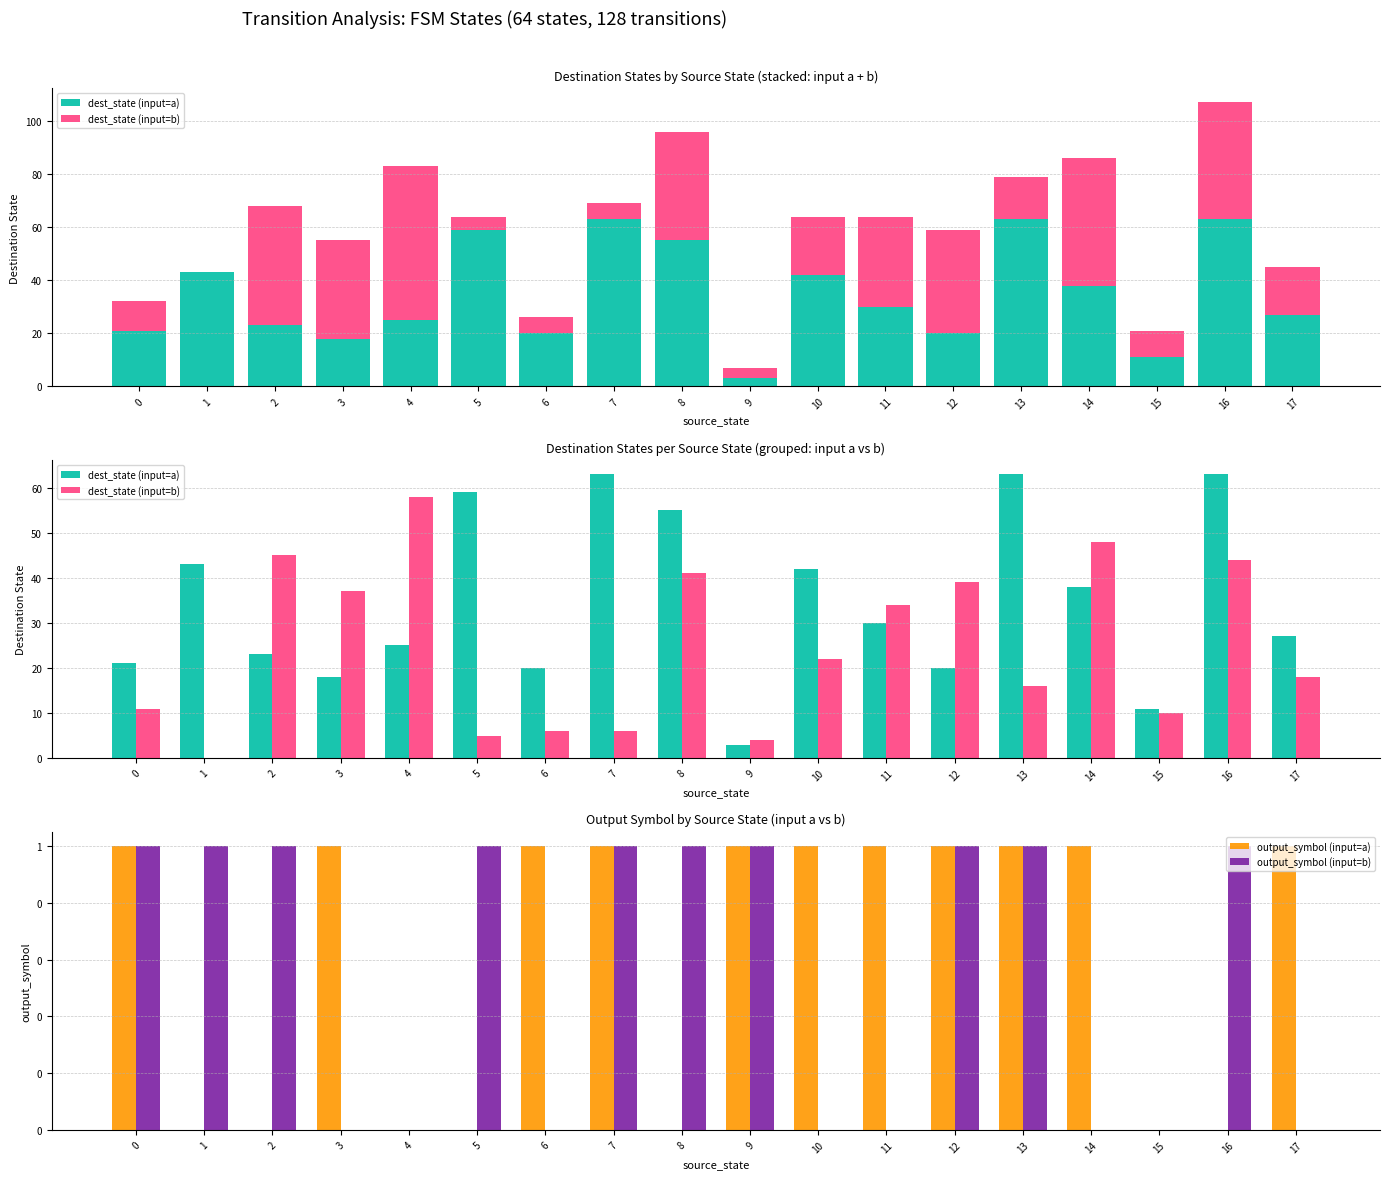

What is the sum of the dest_state (input=b) values at 7 and 12?

45